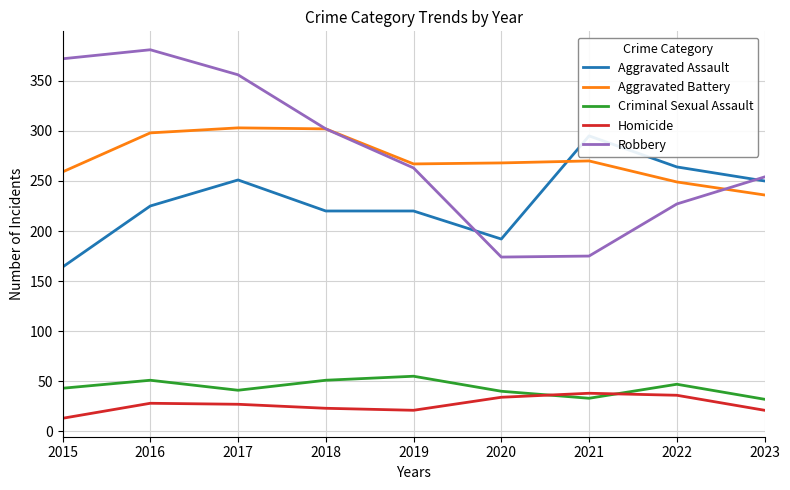

Which label corresponds to the largest value in the chart?

2016